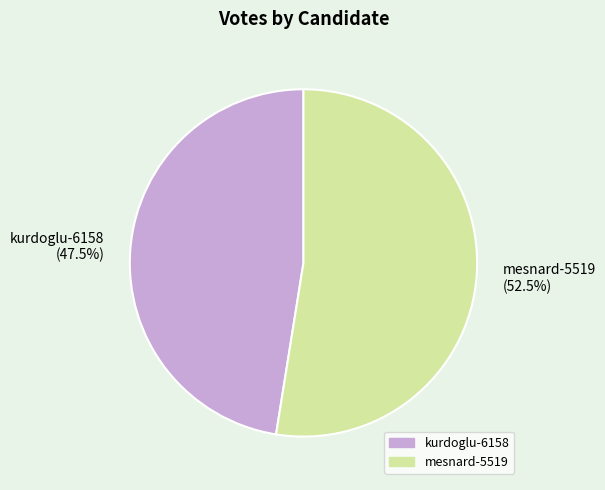

To the nearest percent, what is the difference between the largest and smallest slice percentages?

5%